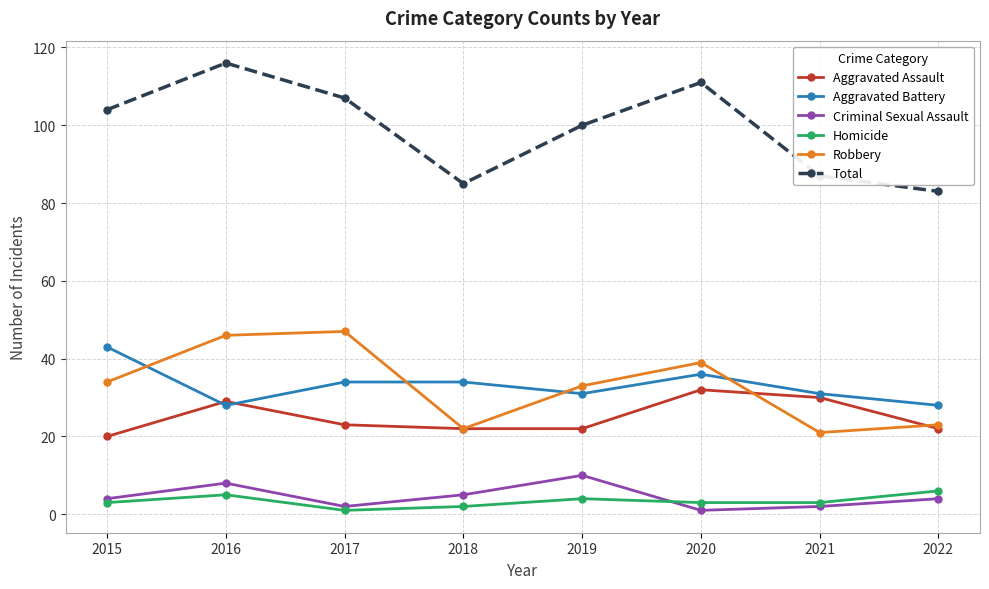

Which series has the largest range (max minus min)?

Total